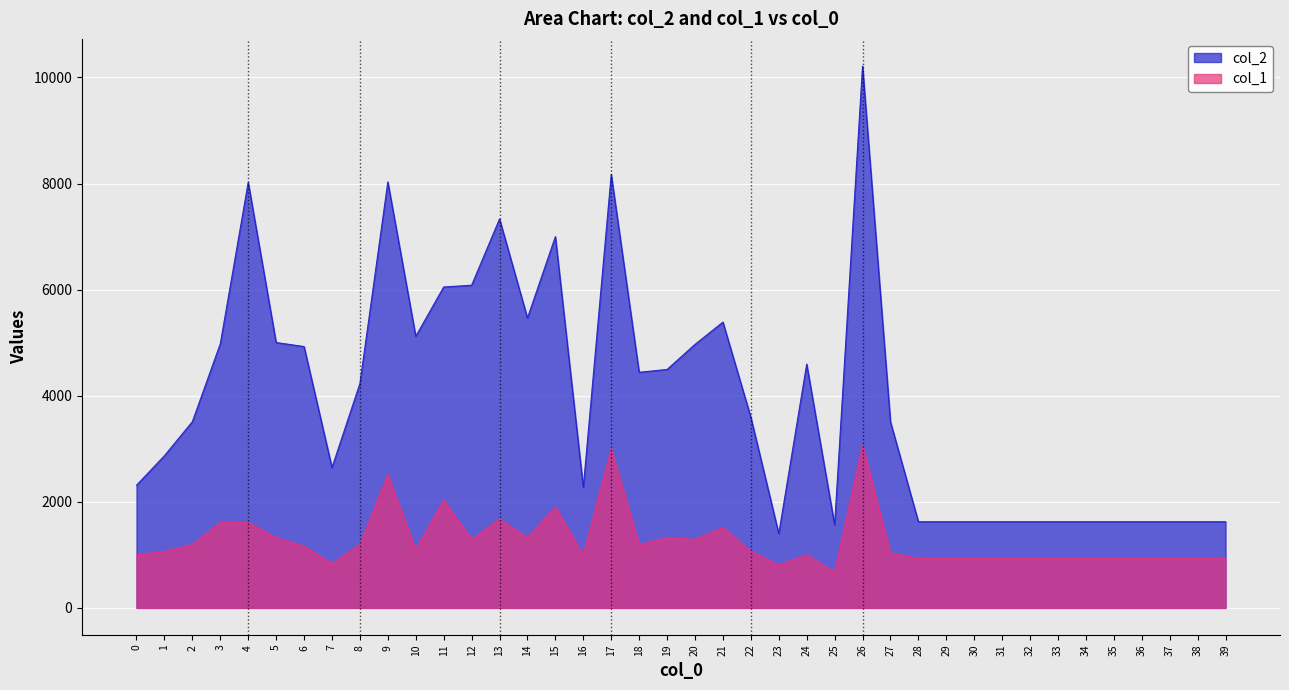

The value of col_2 at 20 is 4968.0. True or false?

True